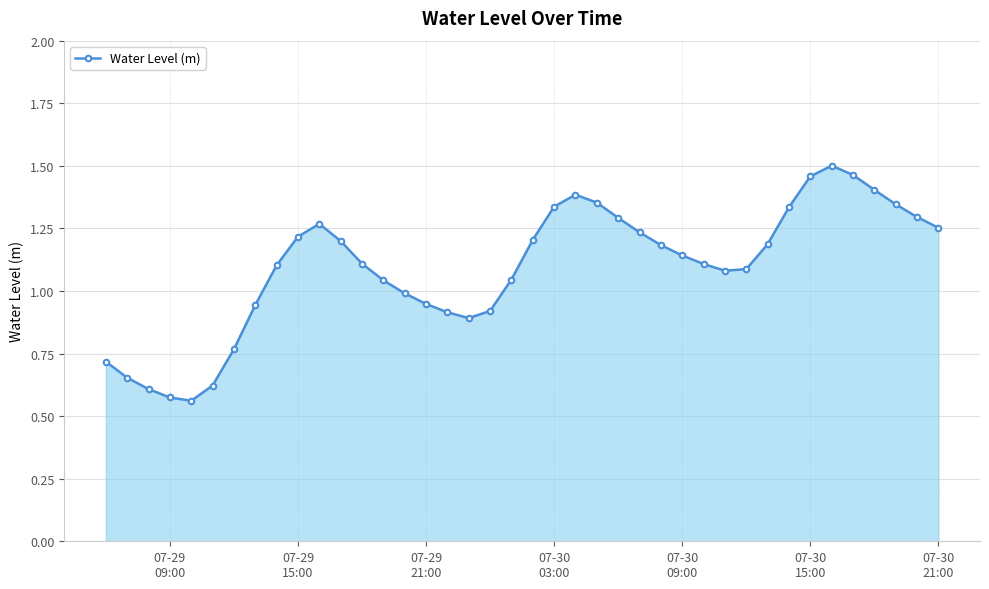

True or false: there are more than 1 points higher than both neighbors.

True